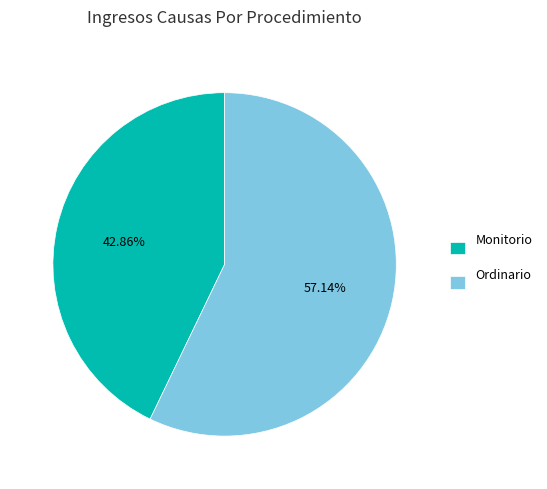

Which slice represents more than half of the pie?

Ordinario